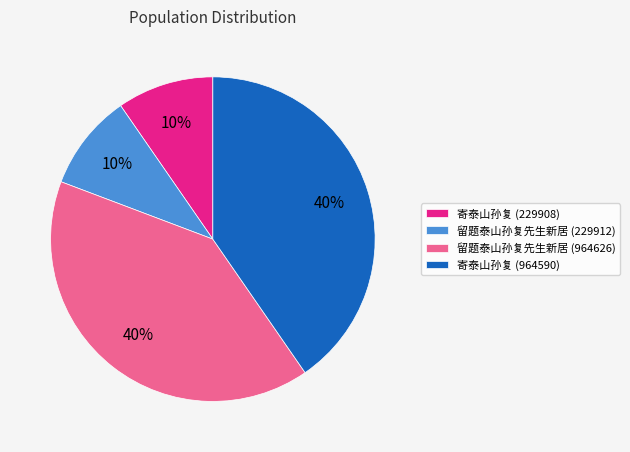

To the nearest percent, what percentage of the pie is 寄泰山孙复 (229908)?

10%